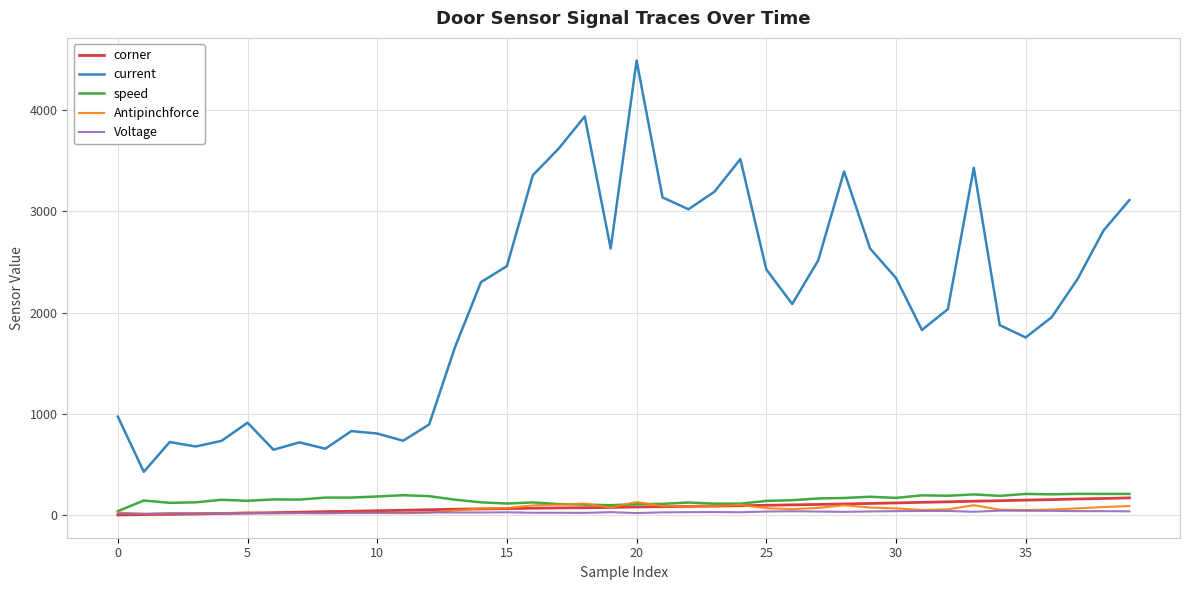

Does the chart display data point markers on the line(s)?

No